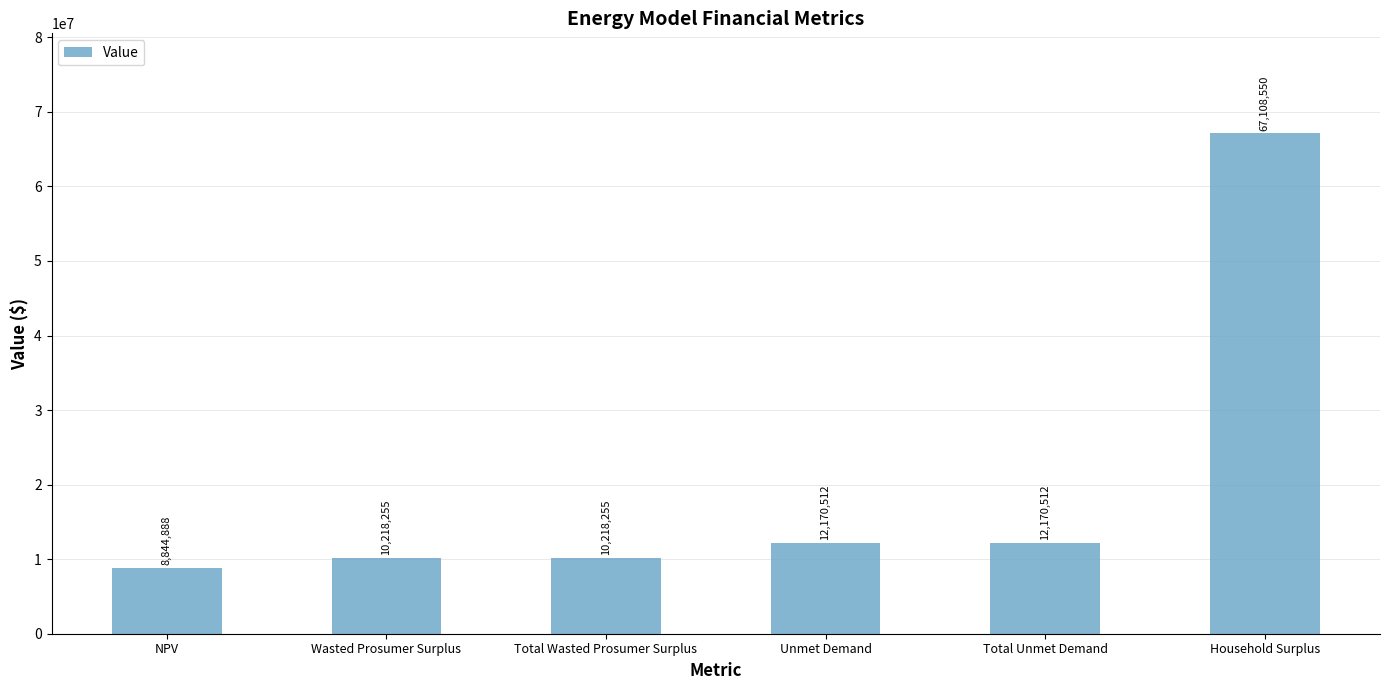

What is the smallest value displayed?

8844888.3